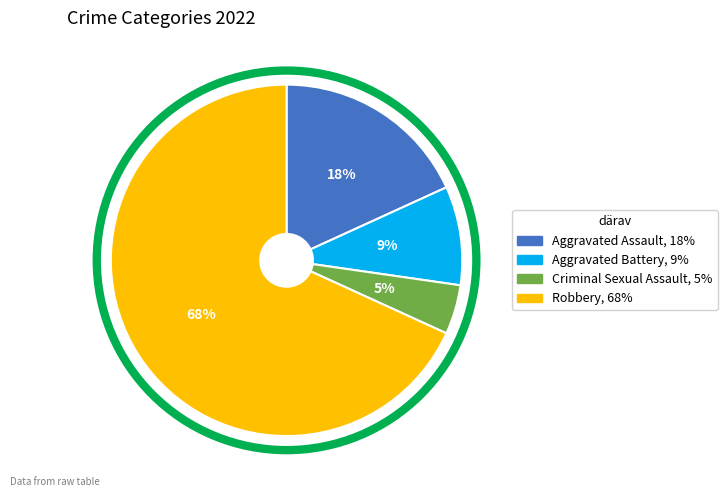

How many slices are in this pie chart?

4